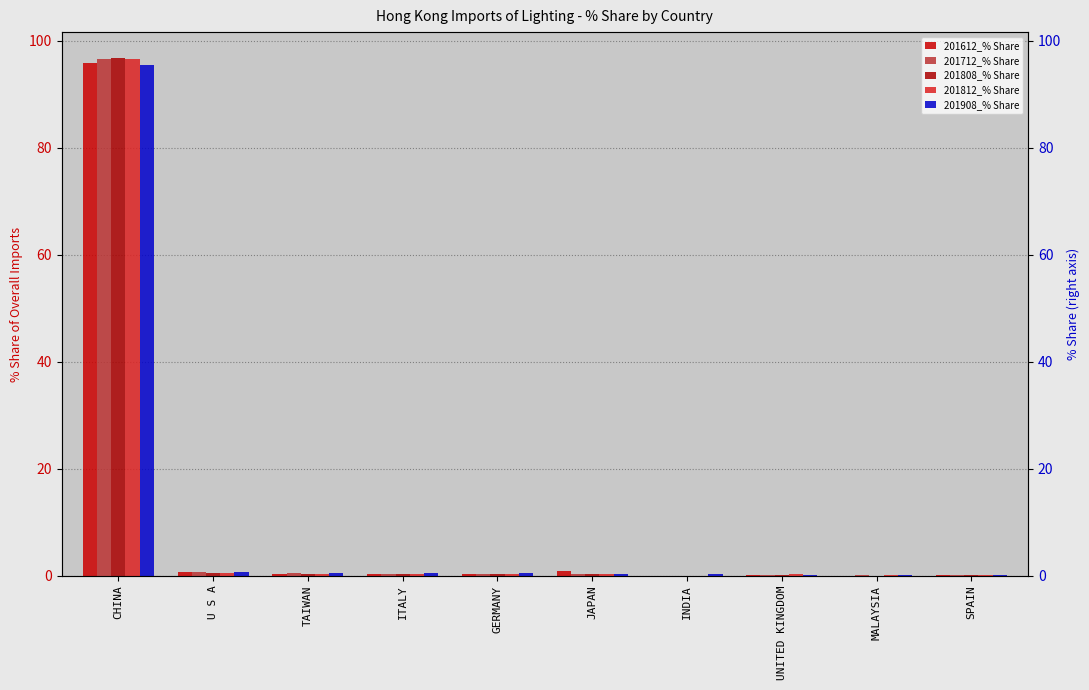

What is the value of the 201808_% Share bar at the 4th from the left?

0.4